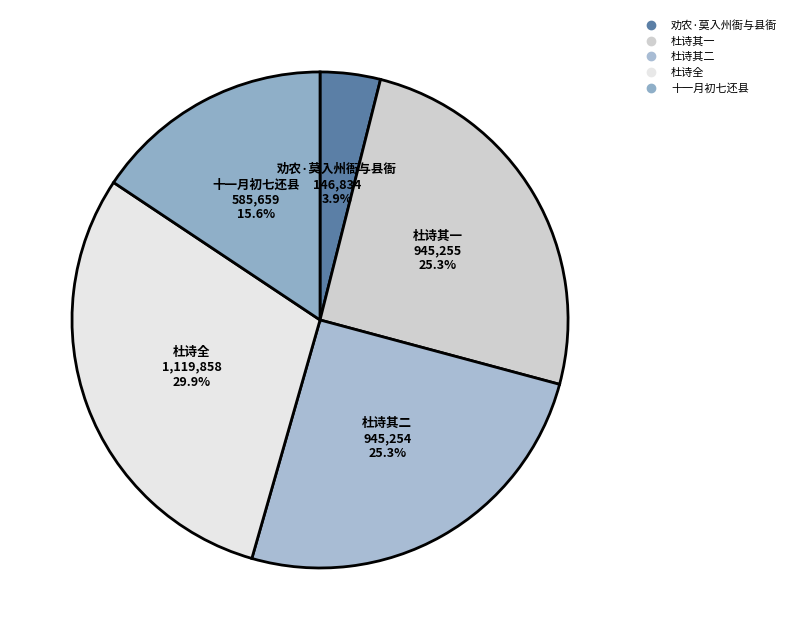

How many segments does this pie chart have?

5